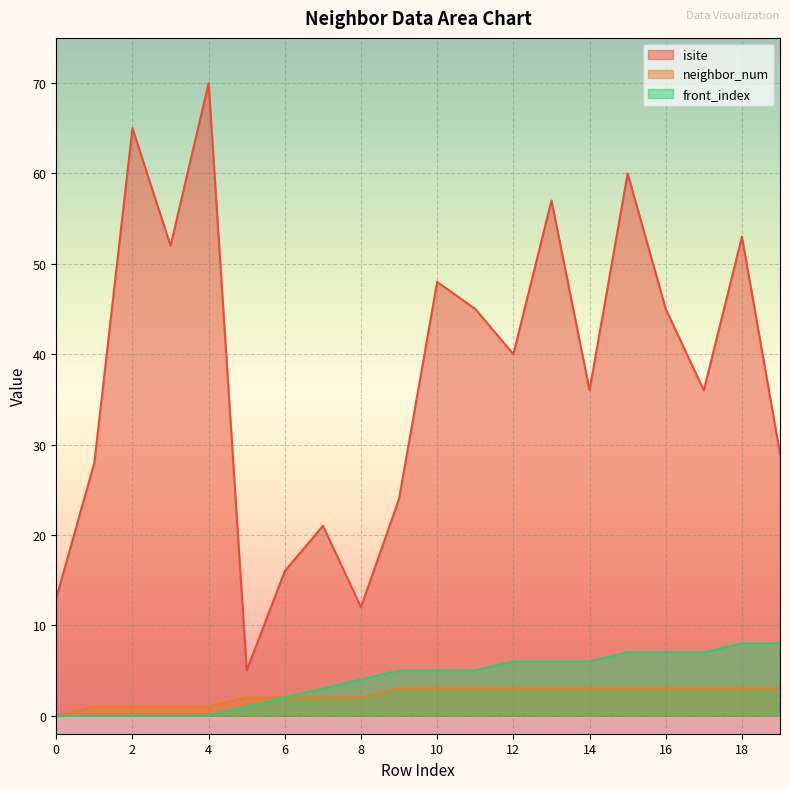

Which series has the largest range (max minus min)?

isite